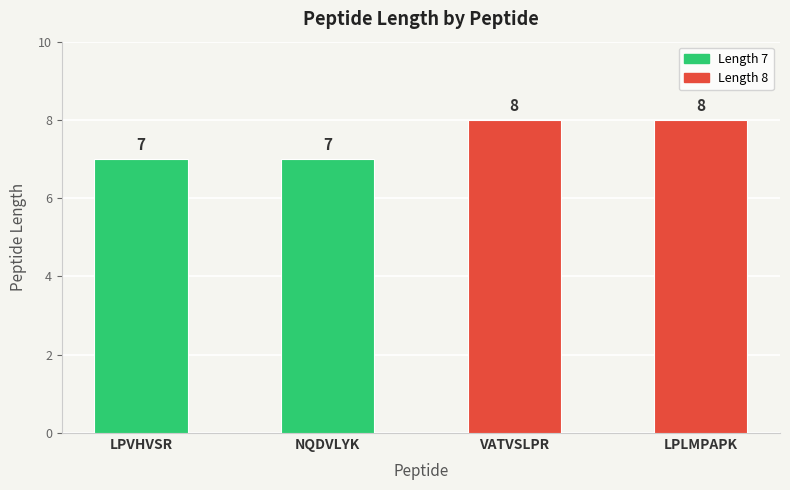

Reading left to right, transcribe all the data shown in this chart.

LPVHVSR=7	NQDVLYK=7	VATVSLPR=8	LPLMPAPK=8